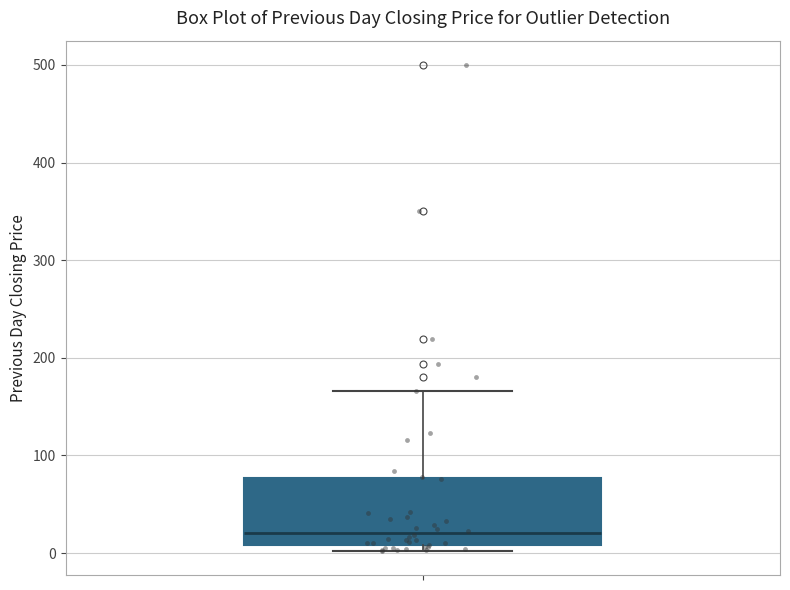

Transcribe this box plot: give where the median line is, the range the box spans, and where the two whiskers end, as read against the y-axis. The values are not printed on the chart, so give them approximately, as read against the axis.

median 20, box 10 to 80, whiskers 0 to 170